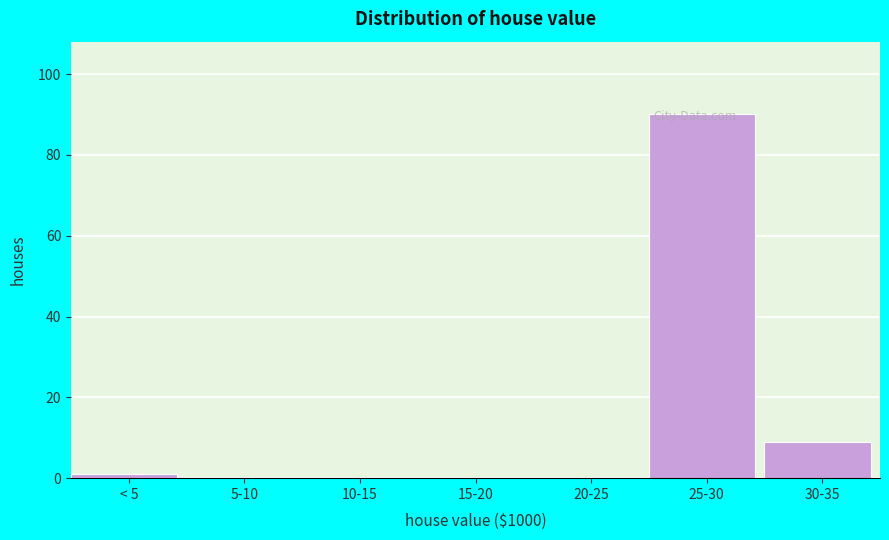

At which label is the value closest to 45?

30-35